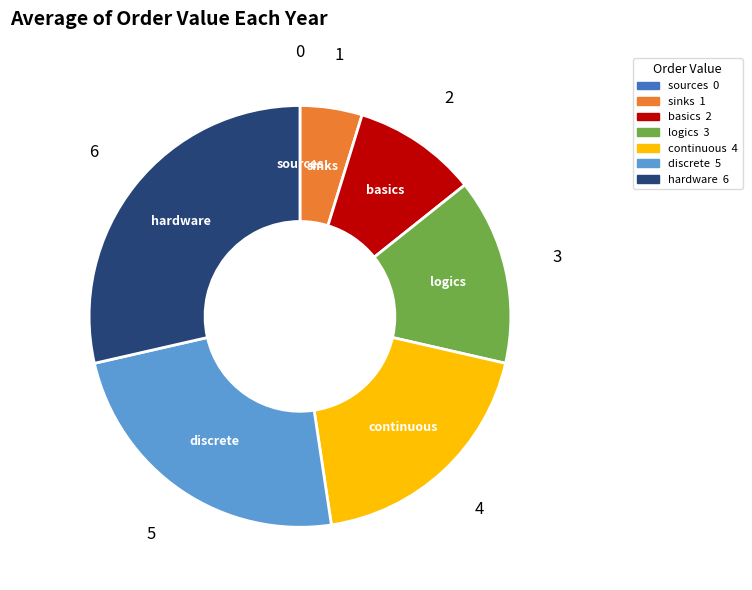

Is it true that basics is 1% of the pie?

False